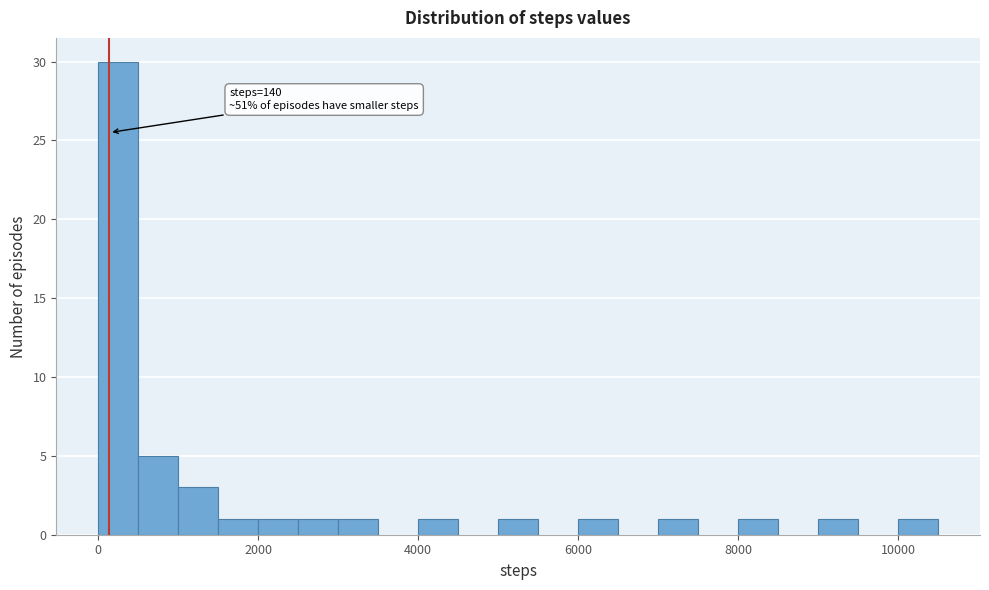

Read against the x-axis, roughly where is the centre of the tallest bar?

200